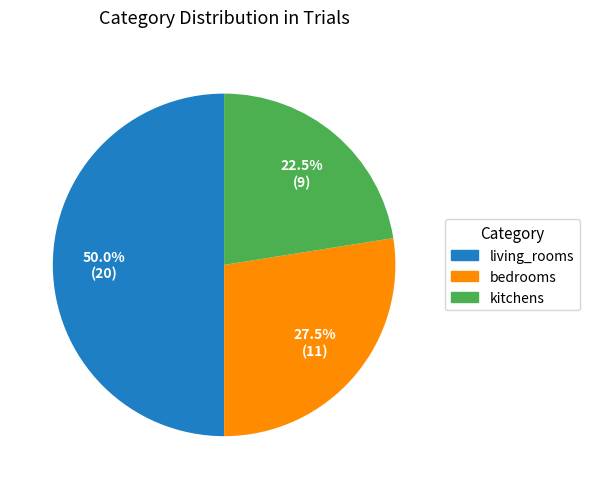

What is the smallest slice in the pie chart?

kitchens